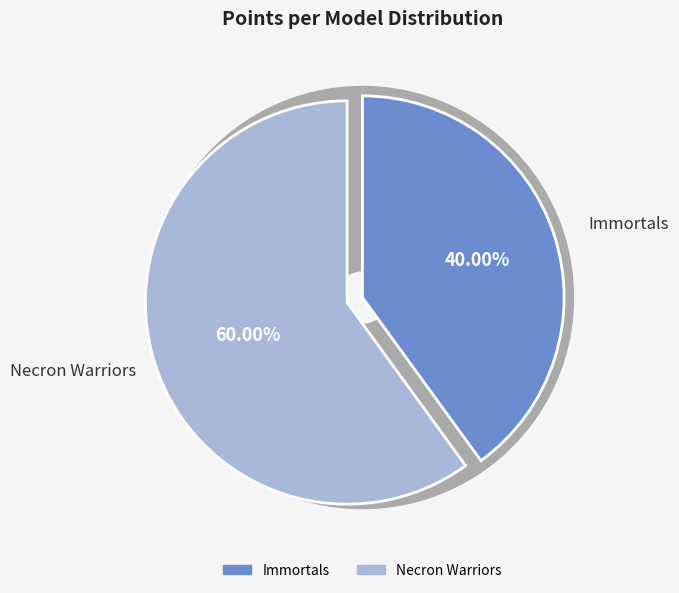

To the nearest percent, what is the combined percentage of Immortals and Necron Warriors?

100%